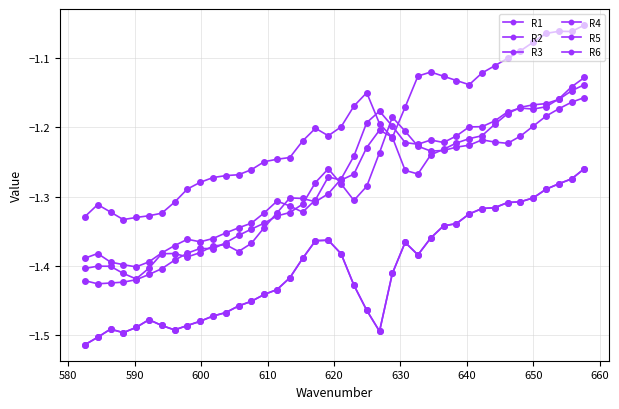

Is this an area chart (filled region under the line)?

No